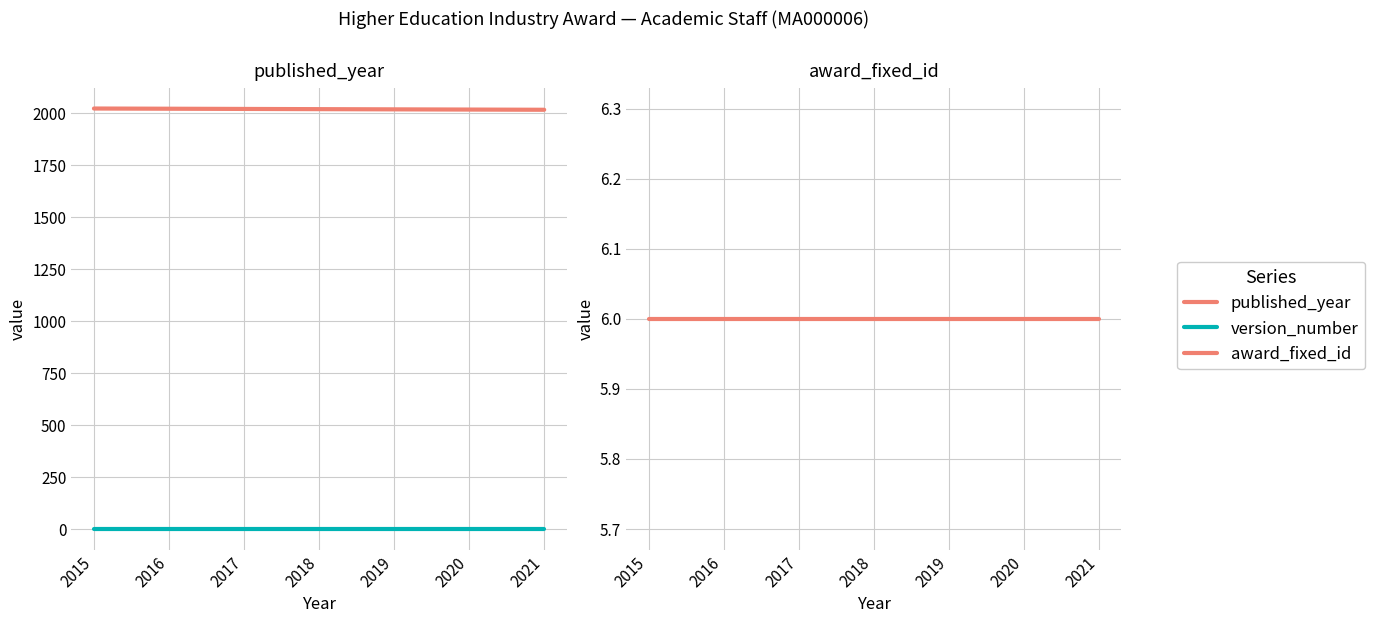

Which series has the widest spread of values?

published_year